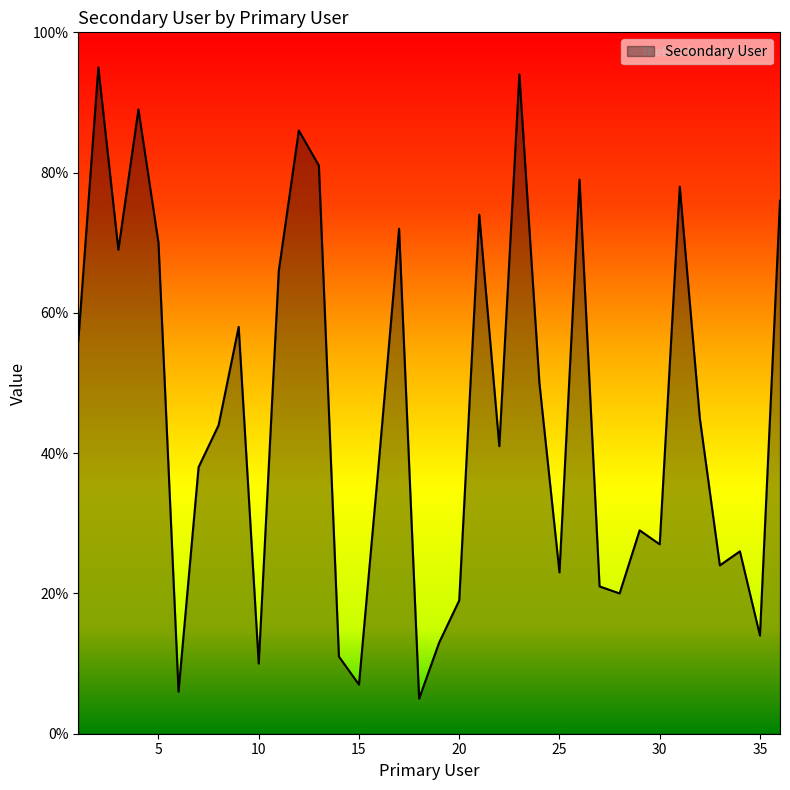

What is the difference between the maximum and minimum values?

90